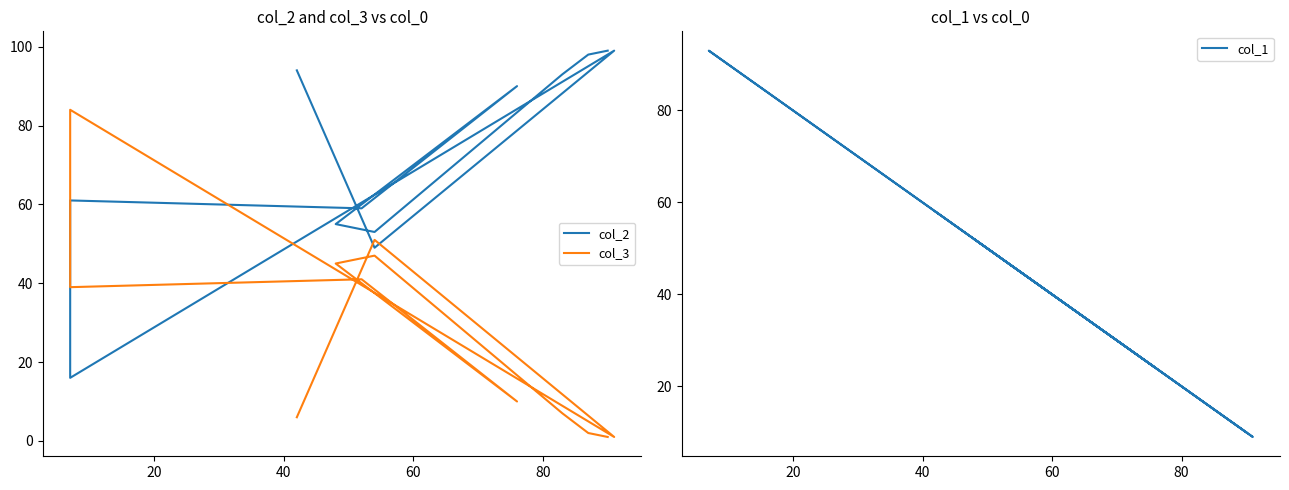

How many intersections are there between col_1 and col_2?

2